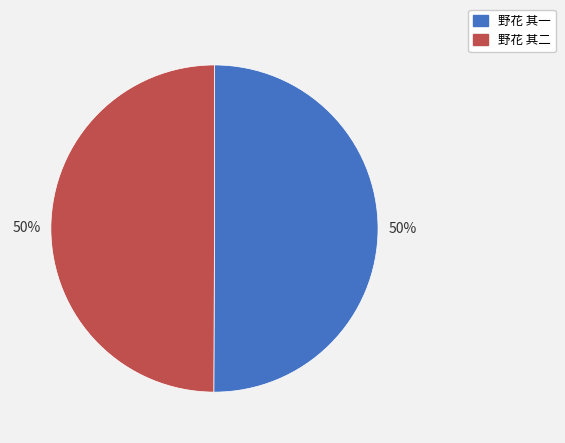

What percentage is the 野花 其二 slice, to the nearest percent?

50%